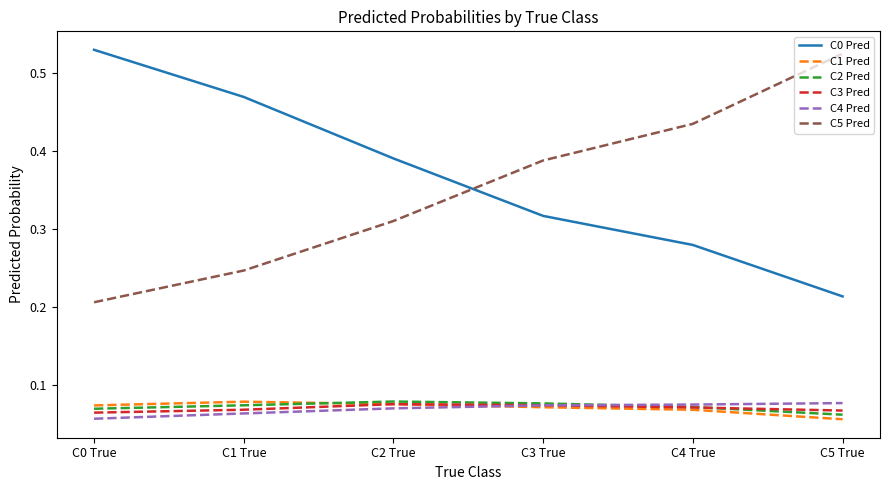

Is this an area chart (filled region under the line)?

No